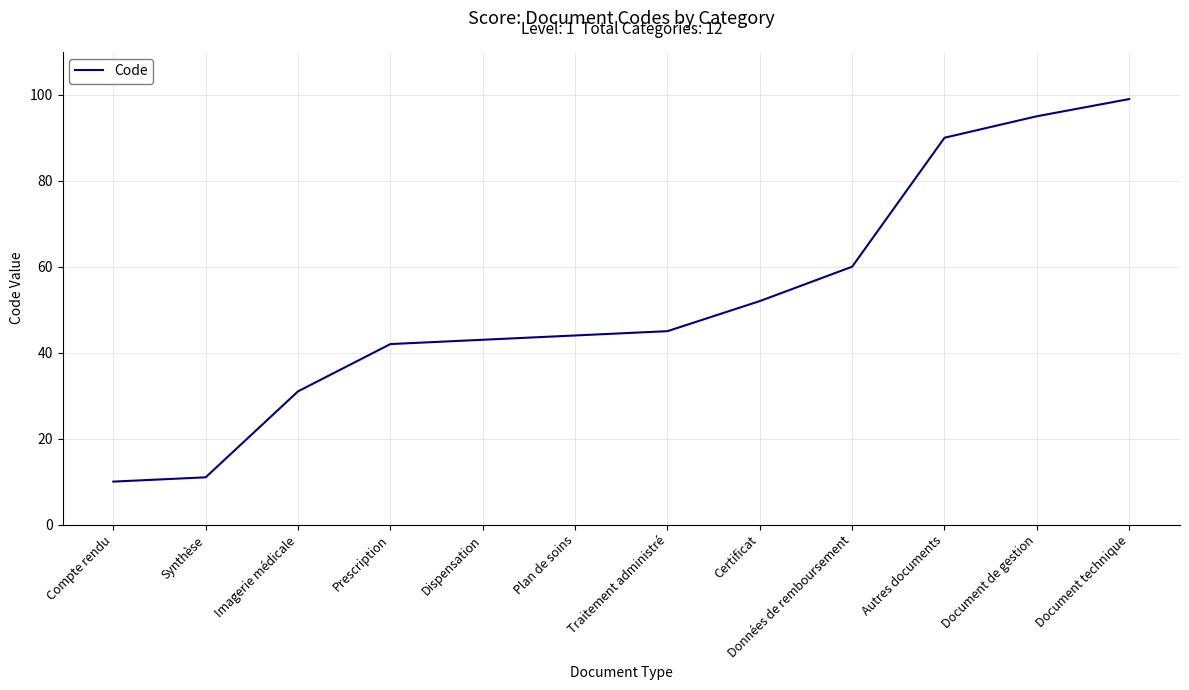

What is the sum of all values?

622